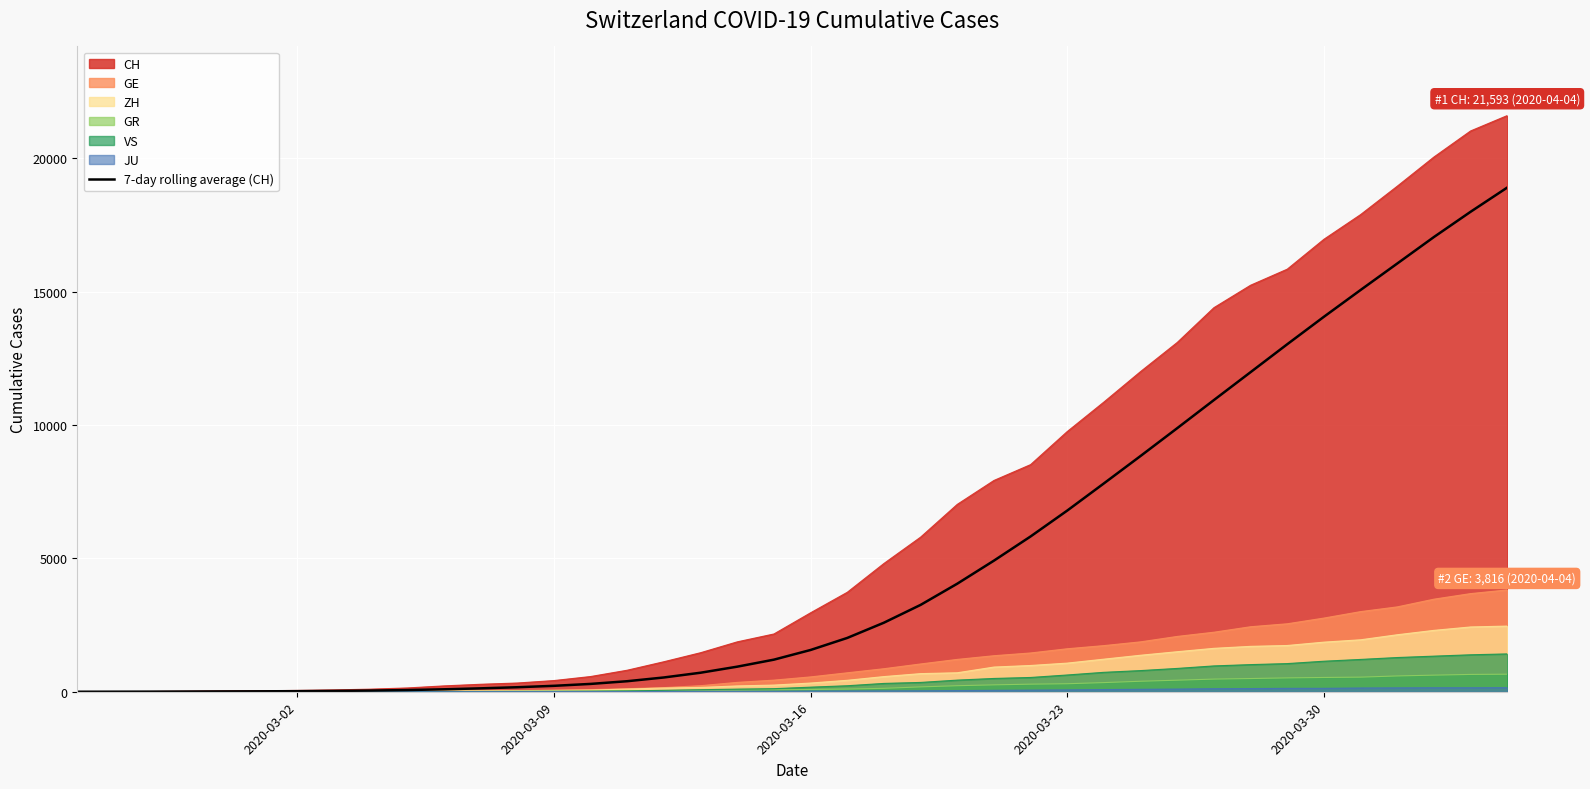

What is the maximum value for 7-day rolling average (CH)?

18896.0